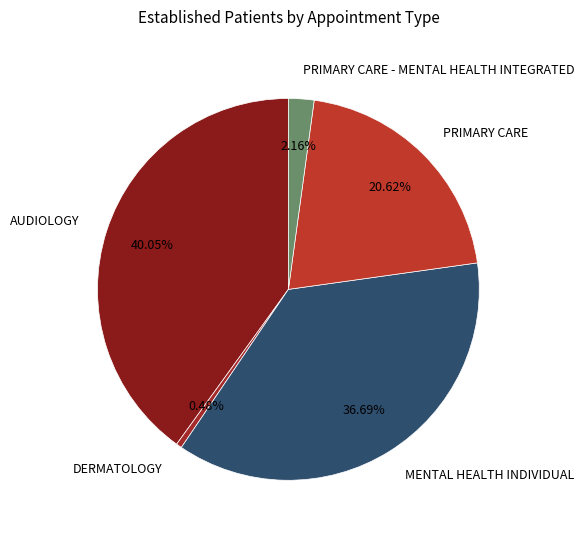

Do AUDIOLOGY and PRIMARY CARE - MENTAL HEALTH INTEGRATED together represent more than half of the pie?

No